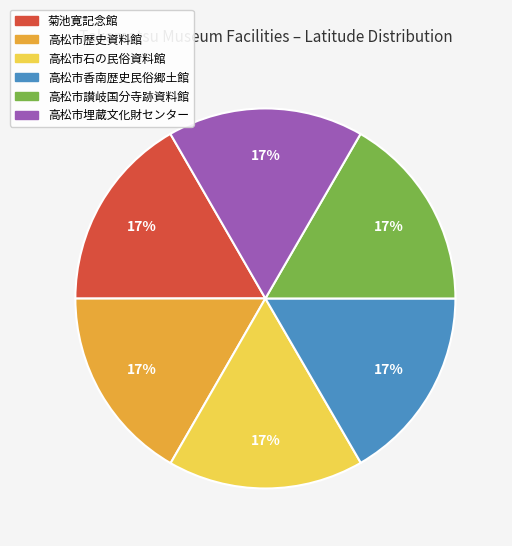

What is the ratio of the value at 高松市讃岐国分寺跡資料館 to the value at 高松市香南歴史民俗郷土館?

1.0